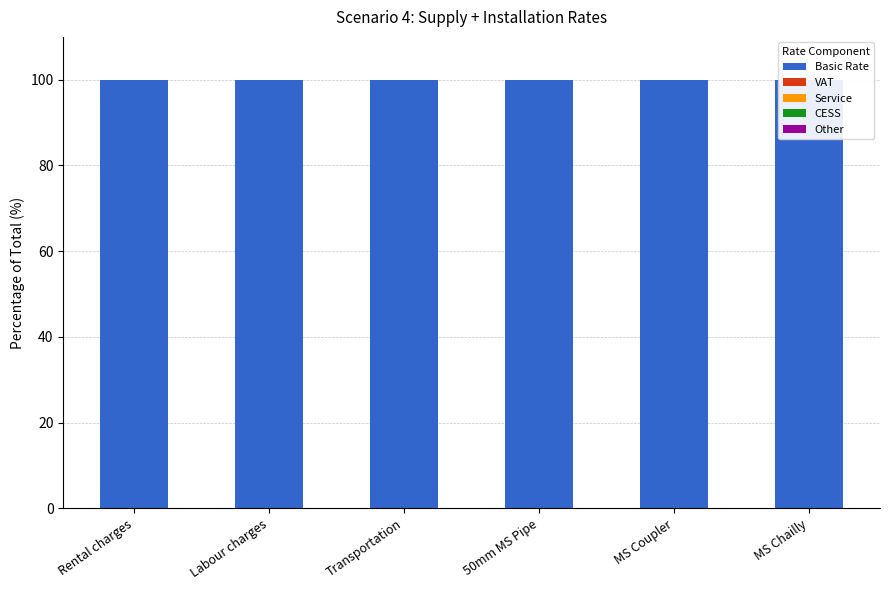

At which label does CESS reach its peak?

Rental charges